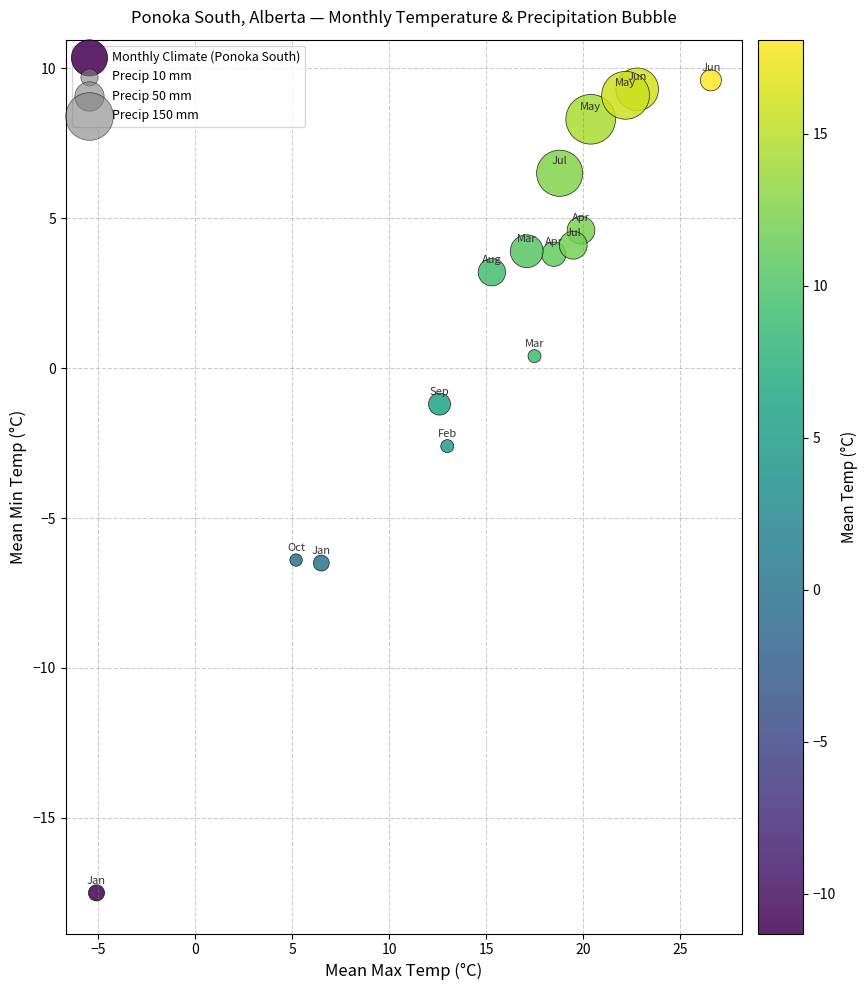

What is the range of Y values (max minus min)?

27.1